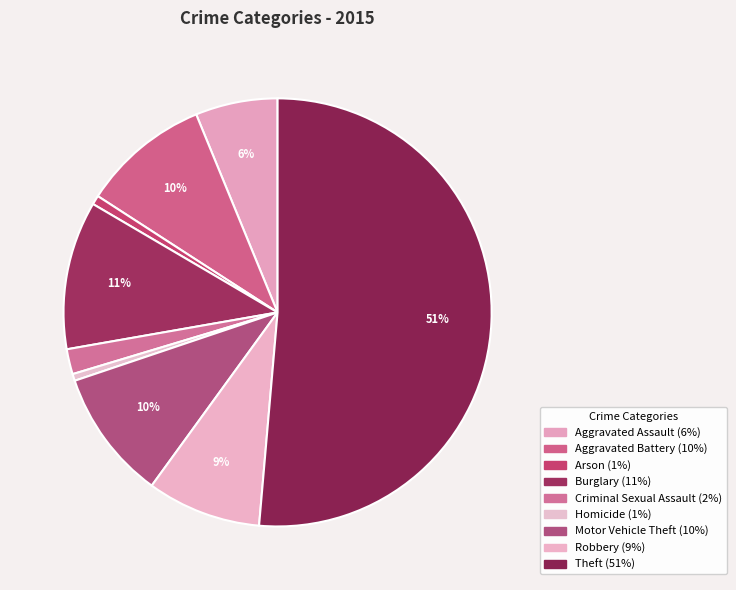

How many segments does this pie chart have?

9